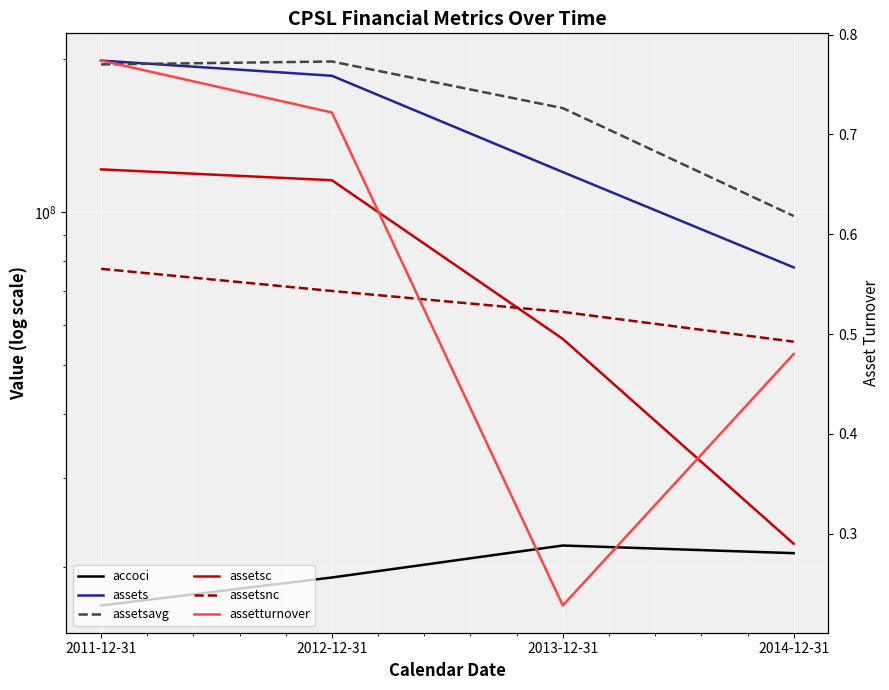

What is the sum of the assetturnover values at 2013-12-31 and 2012-12-31?

0.9